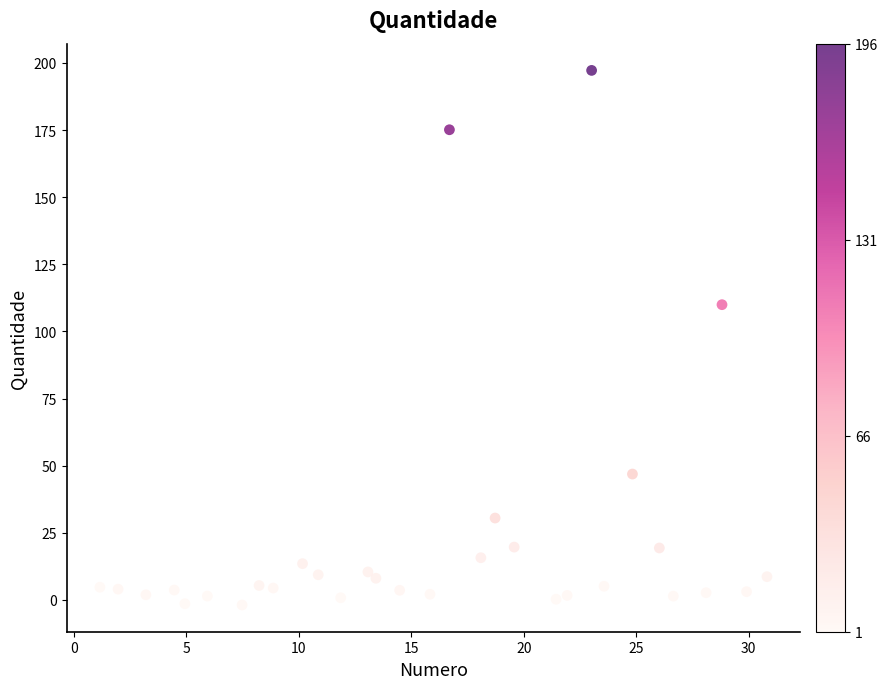

What Y value in the scatter plot is closest to 97?

110.0